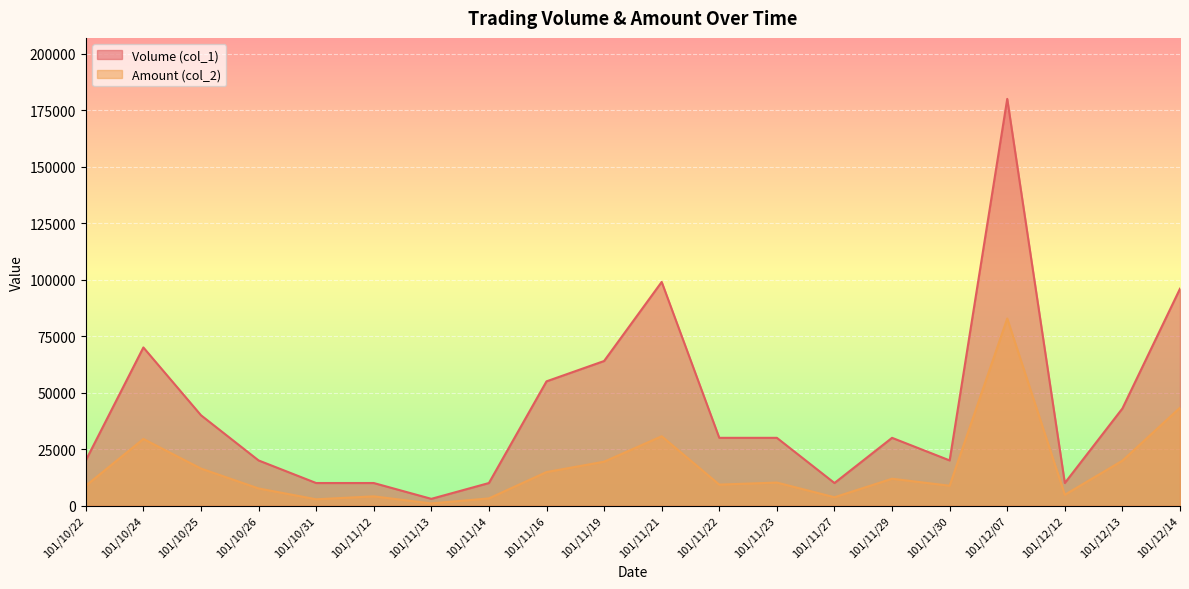

How many data points in Volume (col_1) are above 30000?

8